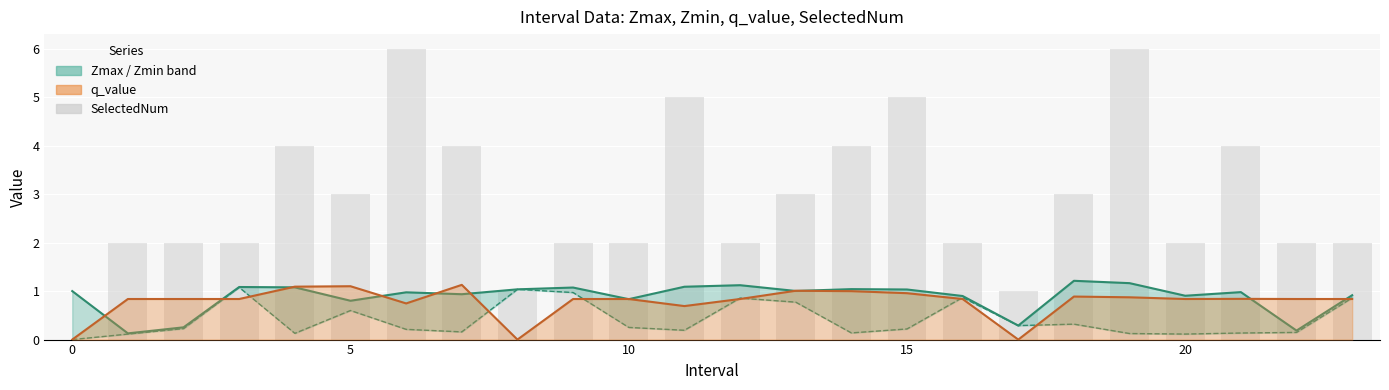

What is the average value?

3